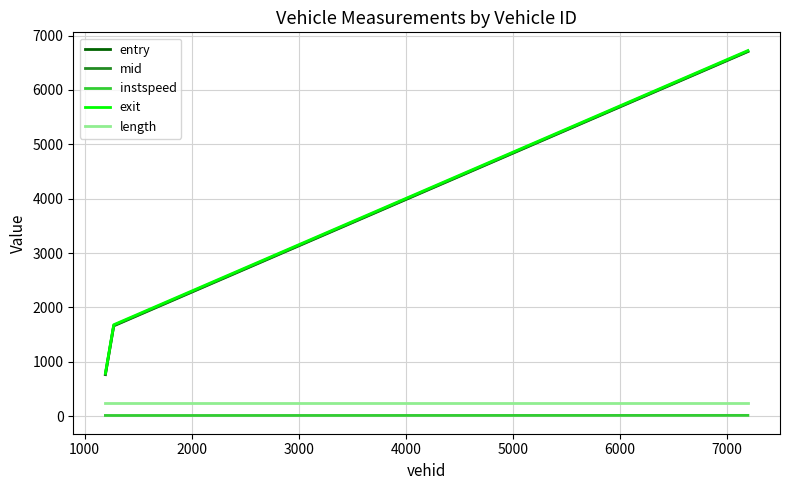

What is the maximum value shown in the chart?

6722.8